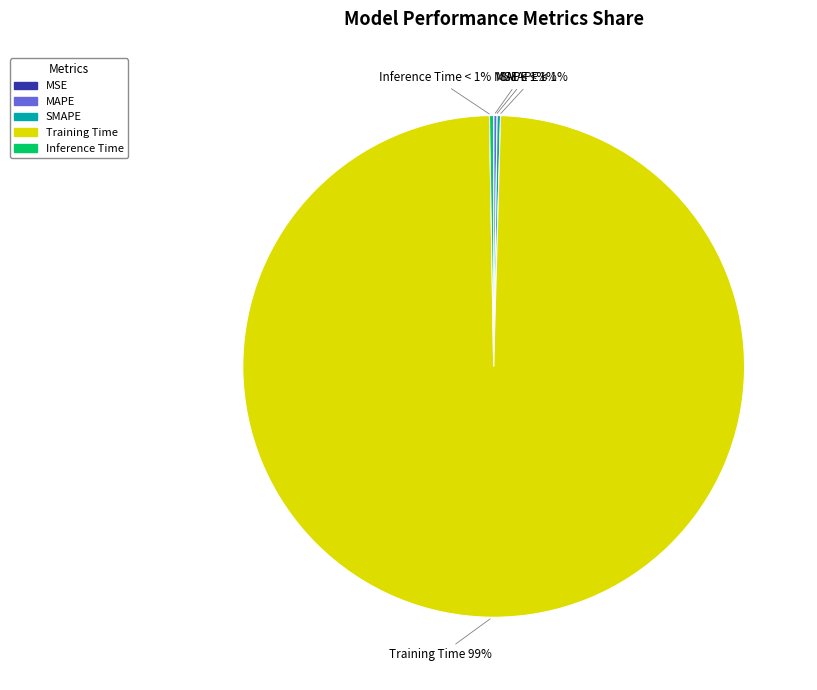

Count the number of slices in the pie.

5